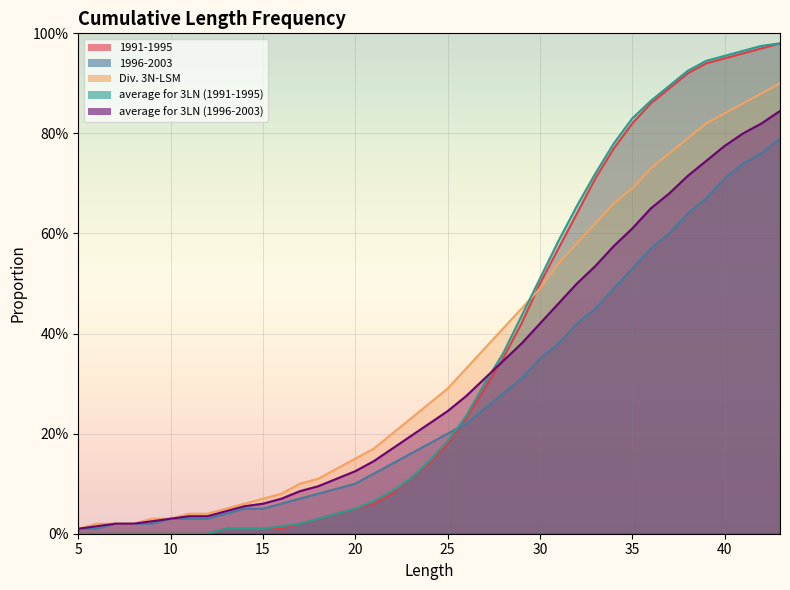

What is the sum of the 1991-1995 values at 41 and 36?

1.8